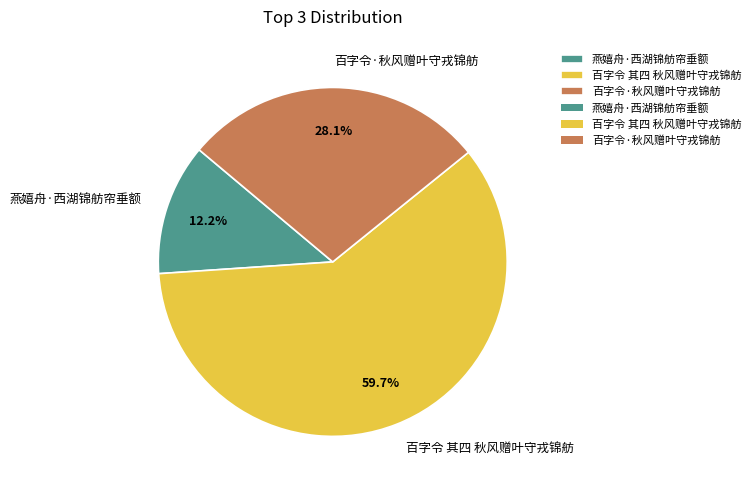

What percentage do 百字令 其四 秋风赠叶守戎锦舫 and 燕嬉舟·西湖锦舫帘垂额 together represent?

71.9%